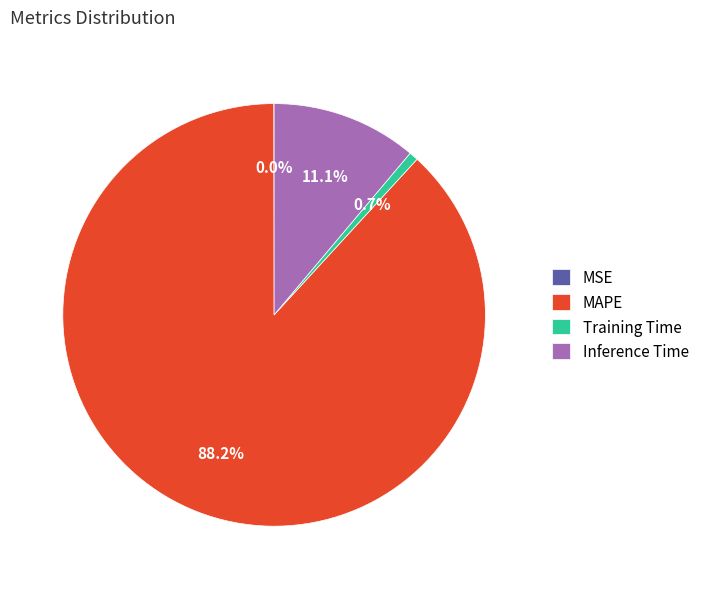

What is the largest slice in the pie chart?

MAPE